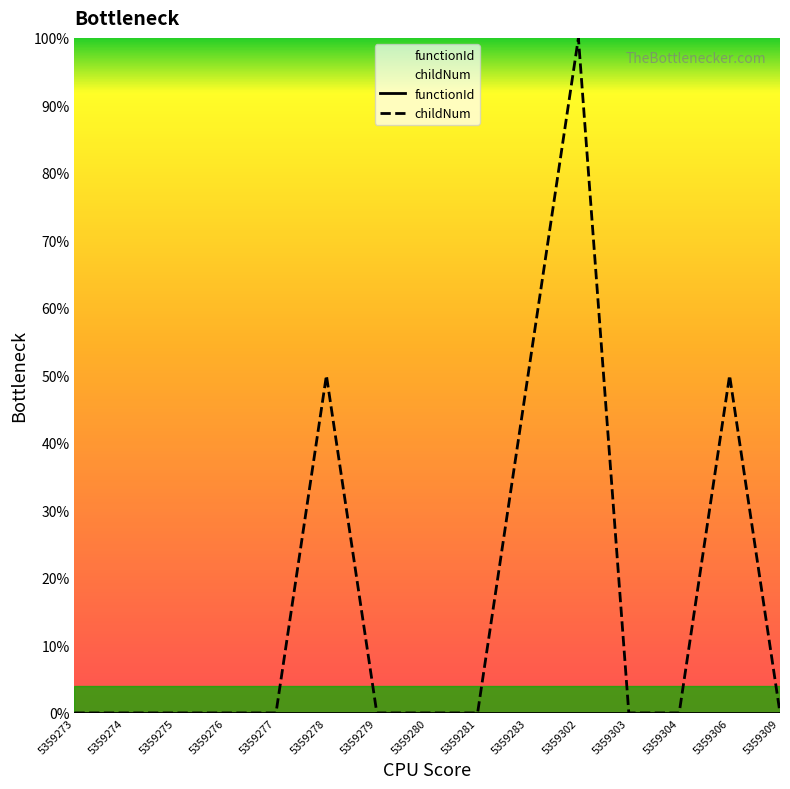

Does the chart have visible grid lines?

No